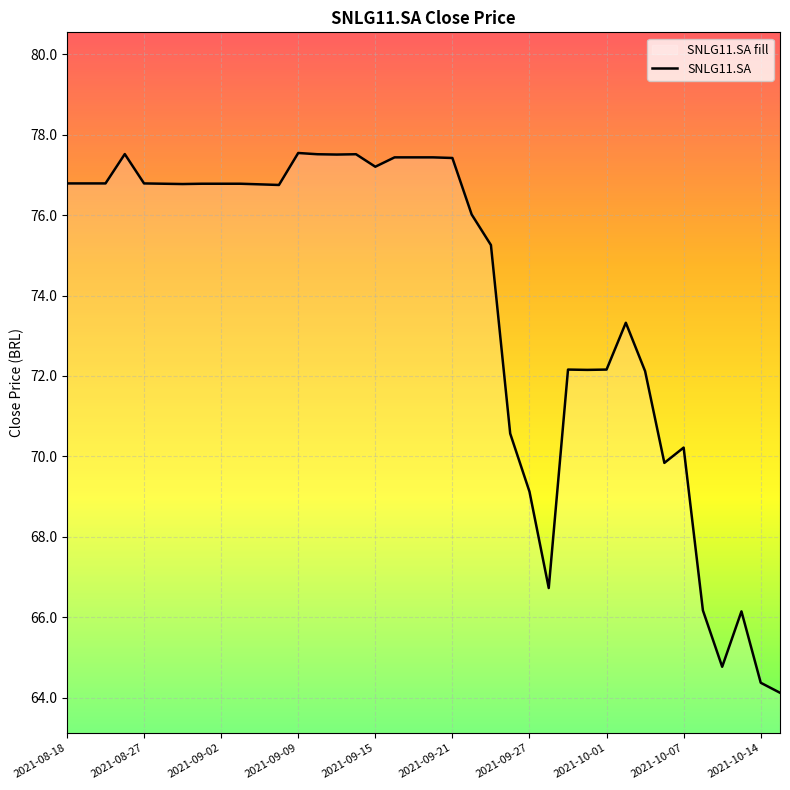

At which label does the data first exceed 76?

2021-08-18